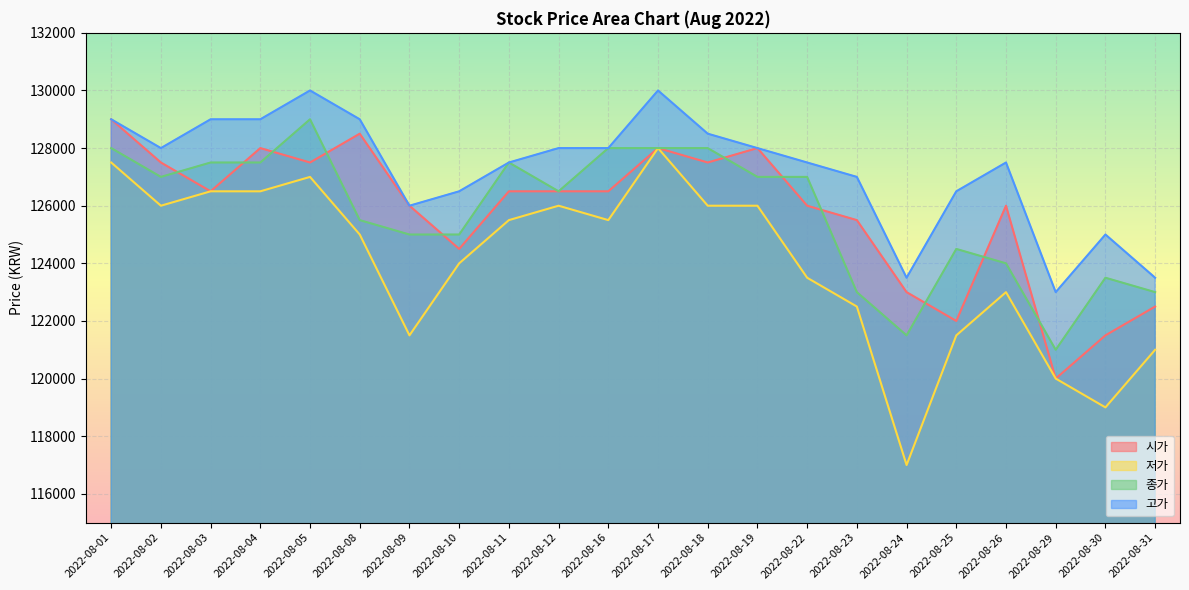

At 2022-08-24, list the series in order from smallest to largest.

저가, 종가, 시가, 고가